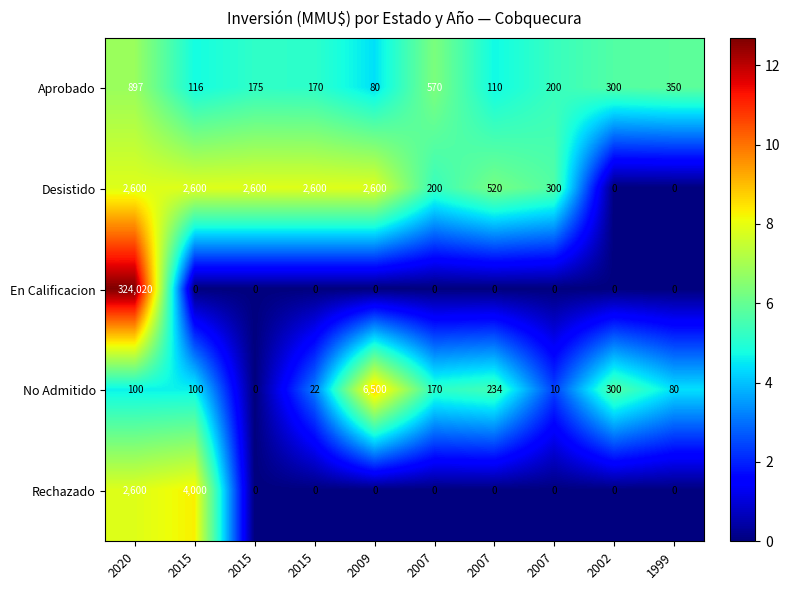

How many values in the Rechazado series exceed 0?

2